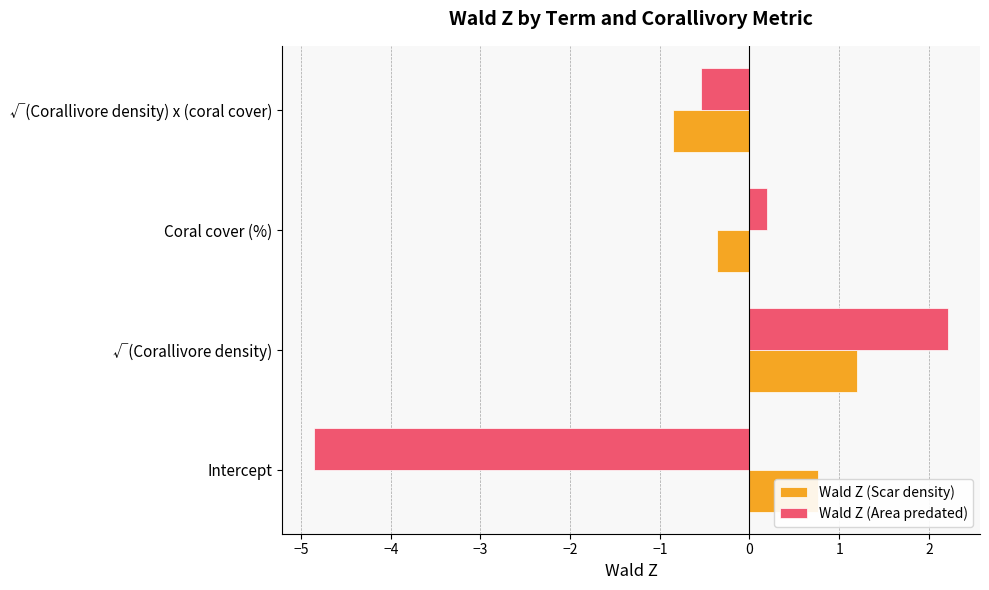

What is the maximum value shown in the chart?

2.2